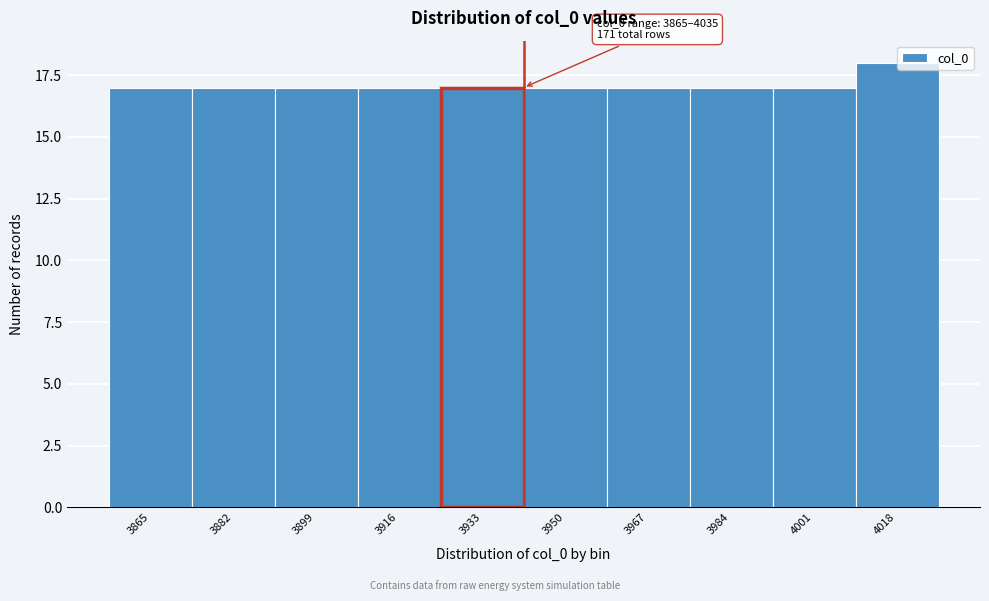

Reading left to right, list all the values displayed in this chart.

17	17	17	17	17	17	17	17	17	18